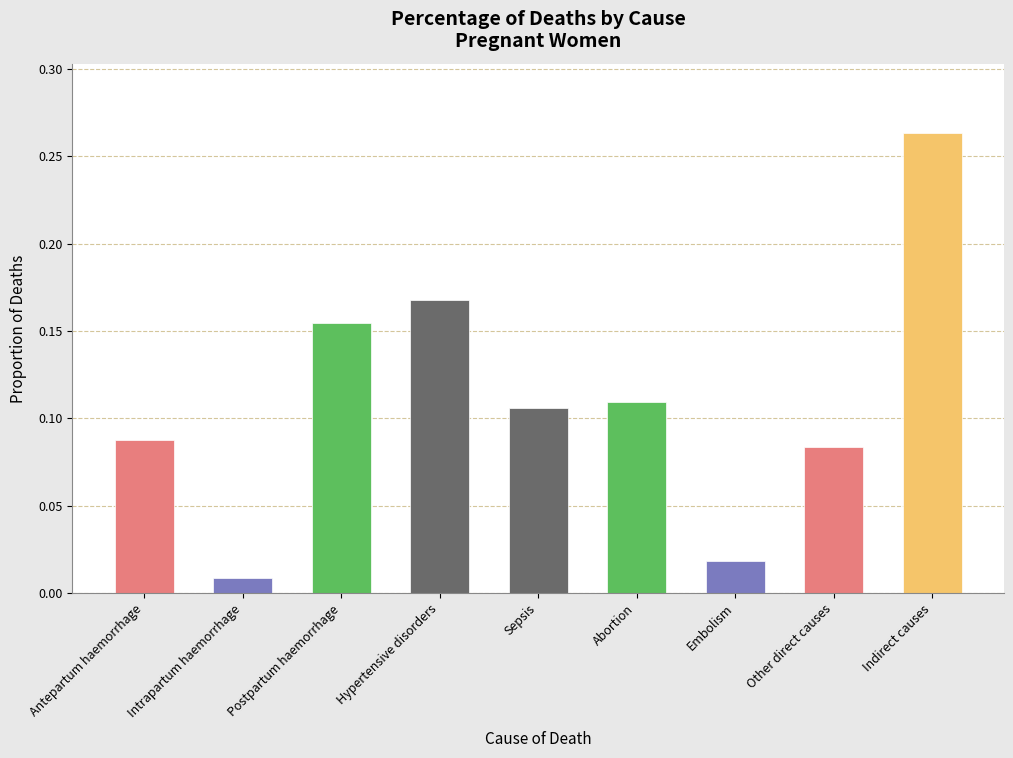

What is the label of the 4th bar from the right?

Abortion